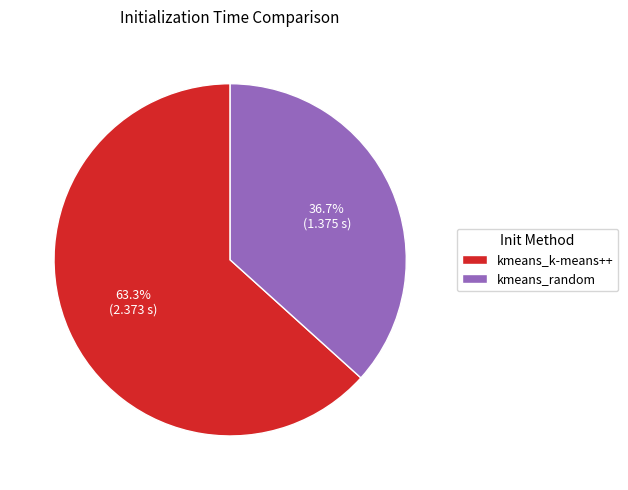

Which category has the smallest portion of the pie?

kmeans_random